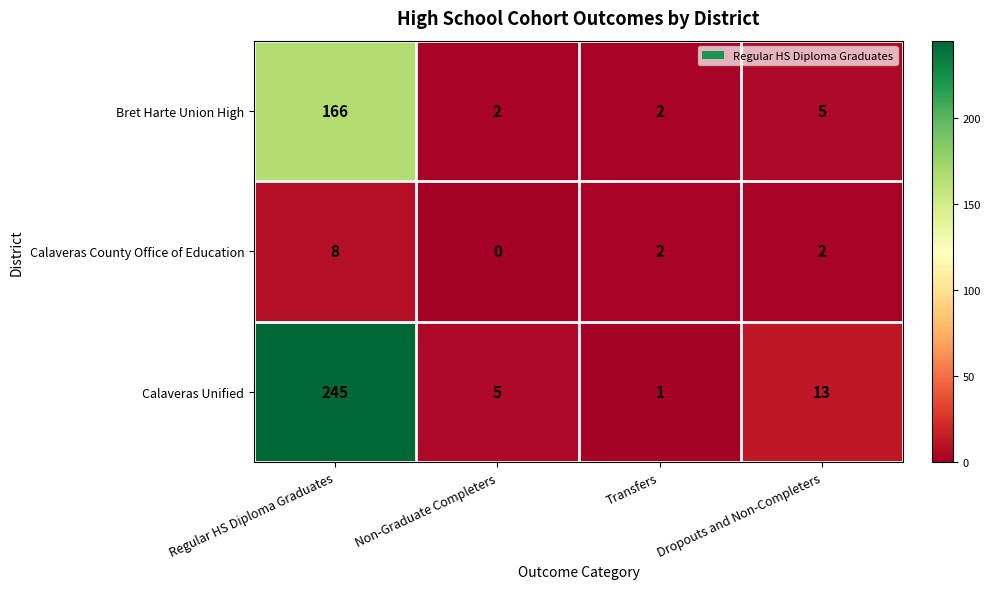

What is the difference between the highest and lowest values at Dropouts and Non-Completers?

11